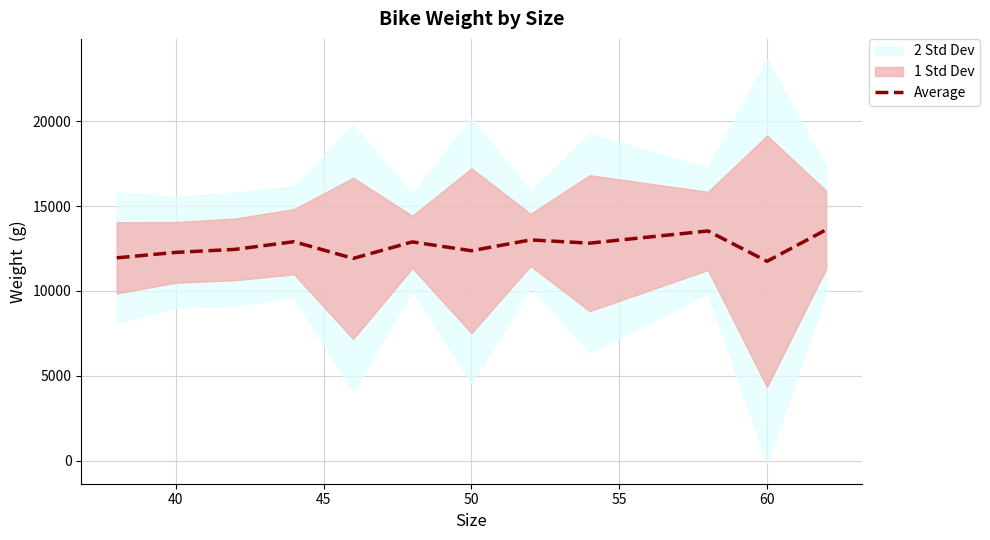

What is the lowest value of the Average series?

11748.0